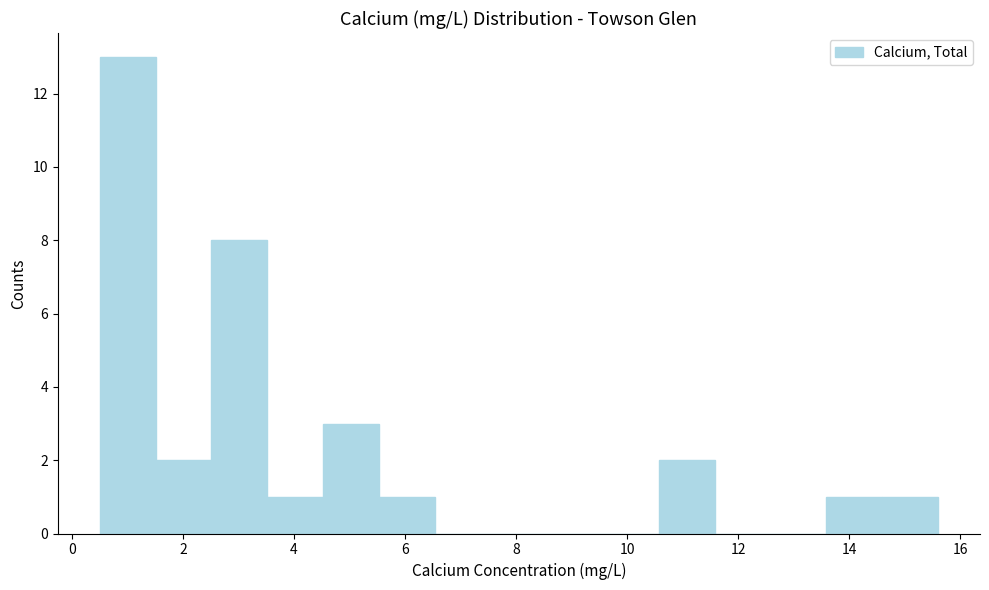

Reading left to right, list every bar in this chart as the range it spans on the x-axis followed by its height. Neither the bar edges nor the heights are printed on the chart, so give them approximately, as read against the axes.

0.6 to 1.6: 13
1.6 to 2.6: 2
2.6 to 3.6: 8
3.6 to 4.6: 1
4.6 to 5.6: 3
5.6 to 6.6: 1
6.6 to 7.6: 0
7.6 to 8.6: 0
8.6 to 9.6: 0
9.6 to 10.6: 0
10.6 to 11.6: 2
11.6 to 12.6: 0
12.6 to 13.6: 0
13.6 to 14.6: 1
14.6 to 15.6: 1